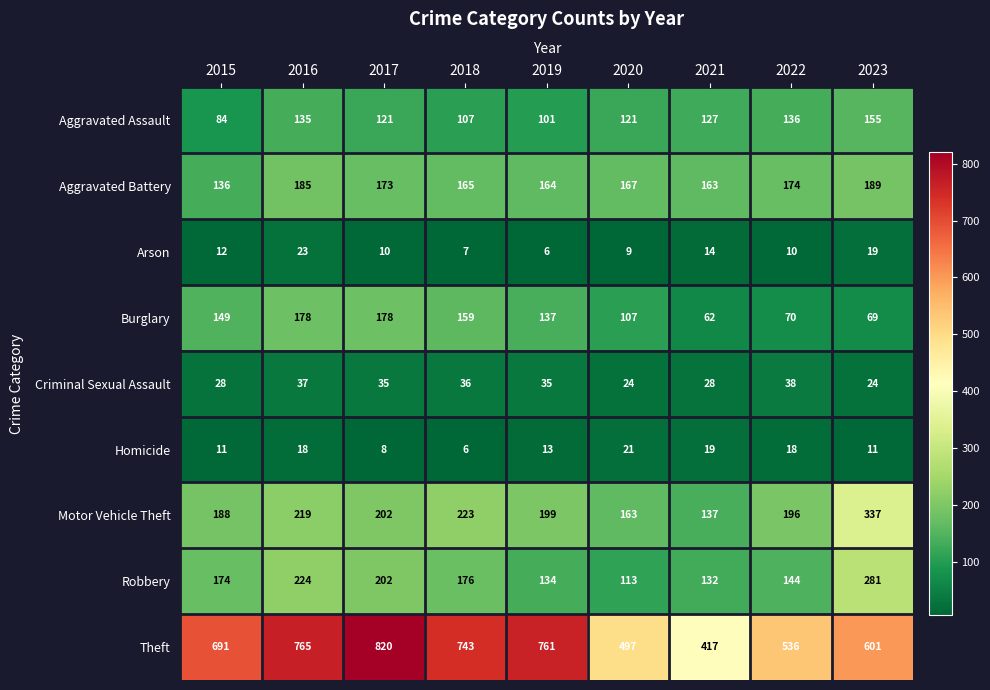

Rank the categories by Robbery value from lowest to highest.

2020, 2021, 2019, 2022, 2015, 2018, 2017, 2016, 2023